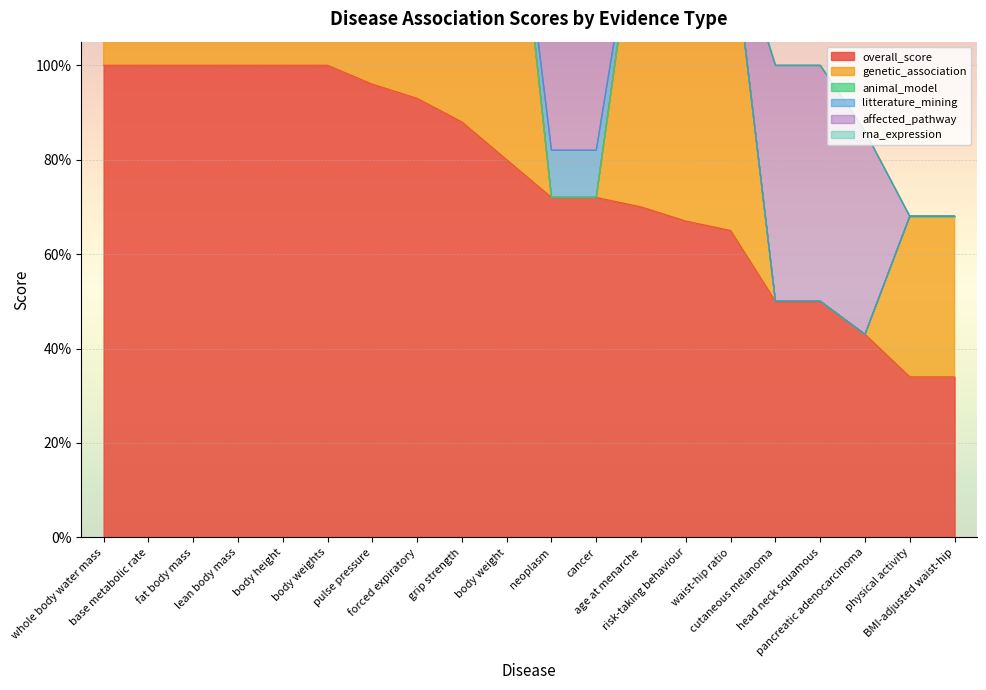

The rna_expression series shows 0.0 at body height. True or false?

True